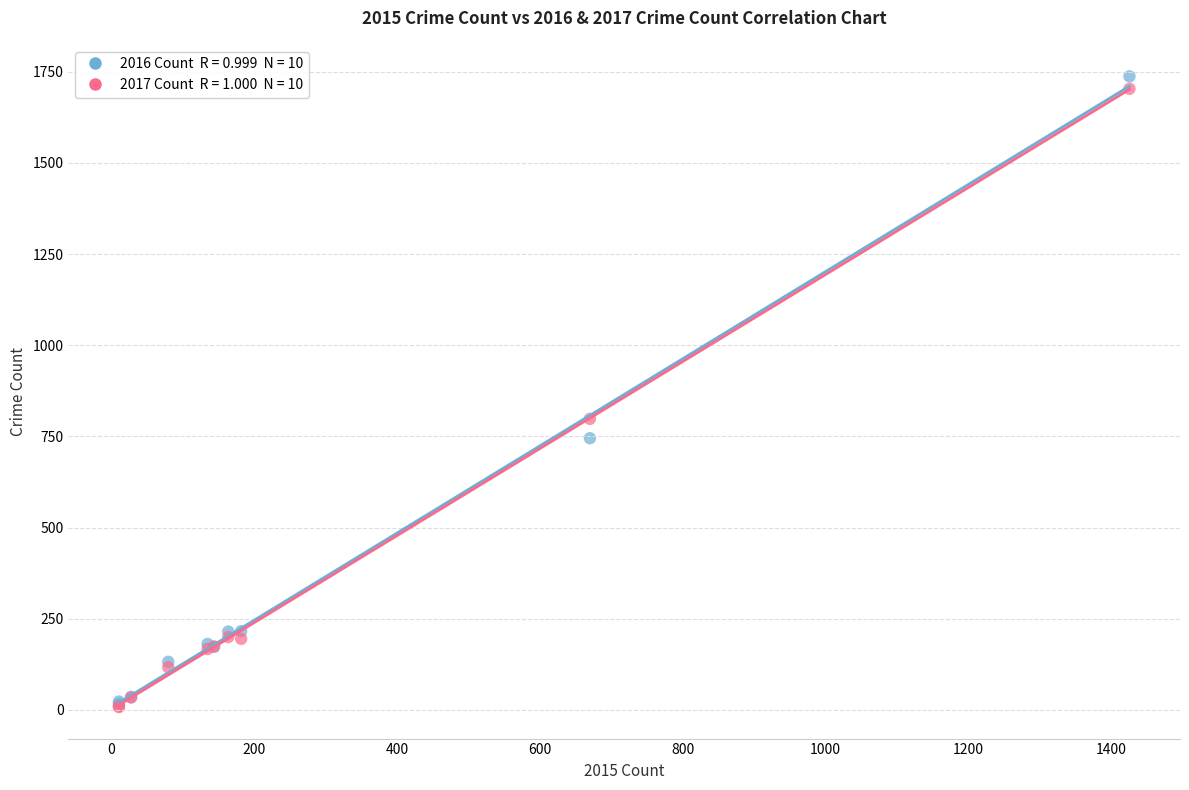

Across all series, what Y value is closest to 872?

798